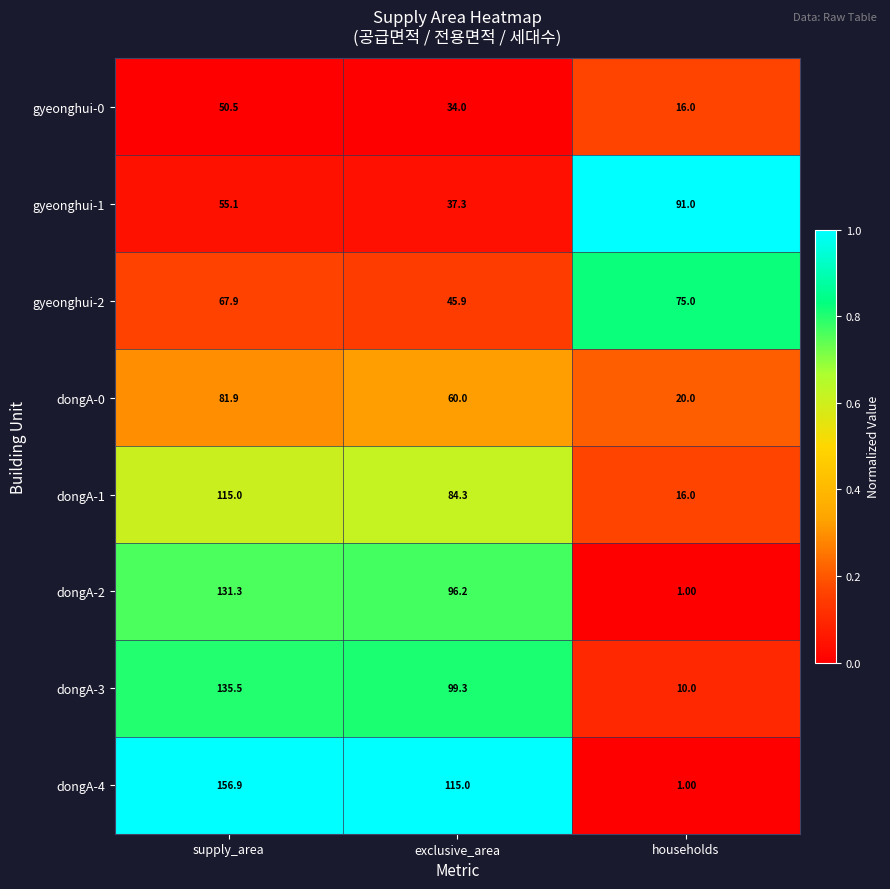

At which category is the sum across all series the highest?

supply_area